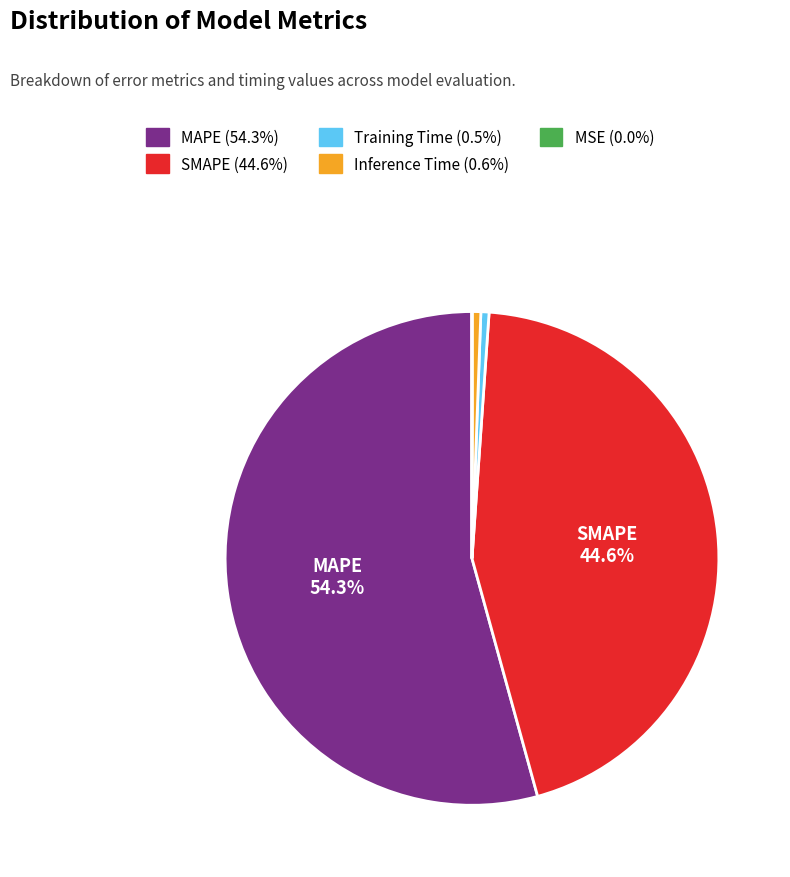

Is there any slice that represents more than half of the pie?

Yes